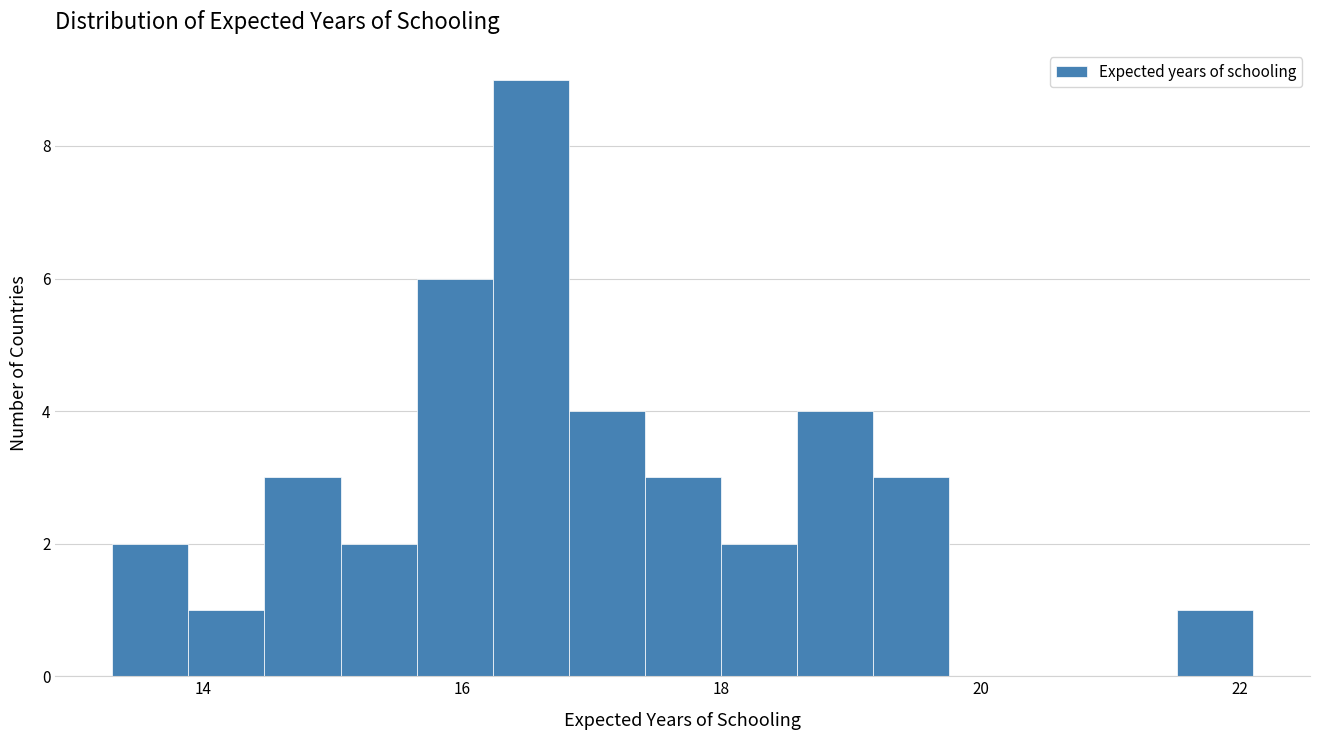

Read against the x-axis, roughly where is the centre of the tallest bar?

16.6